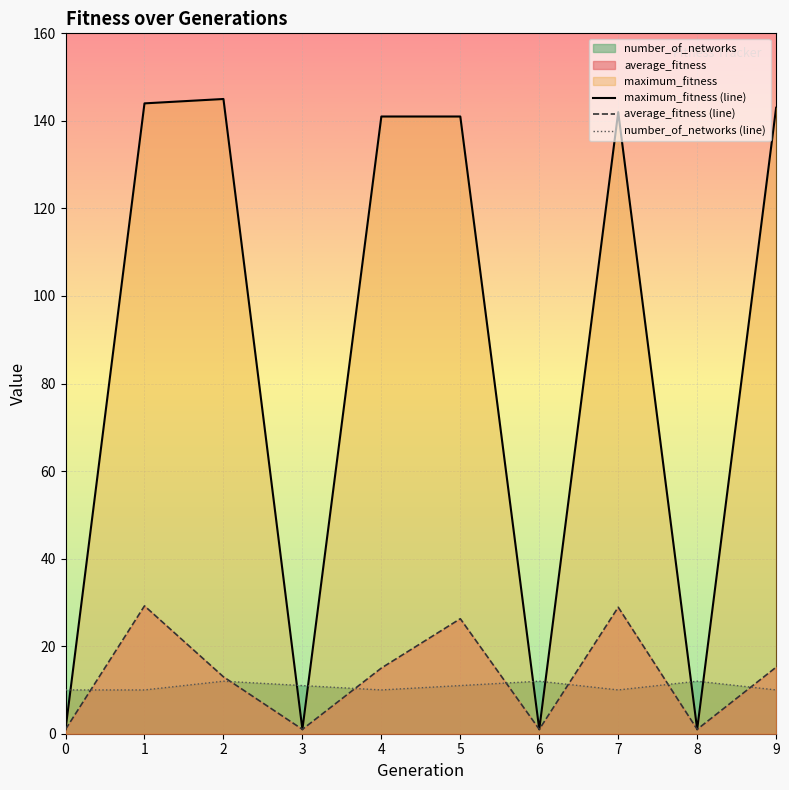

What is the value of the number_of_networks (line) point at the 9th from the left?

12.0